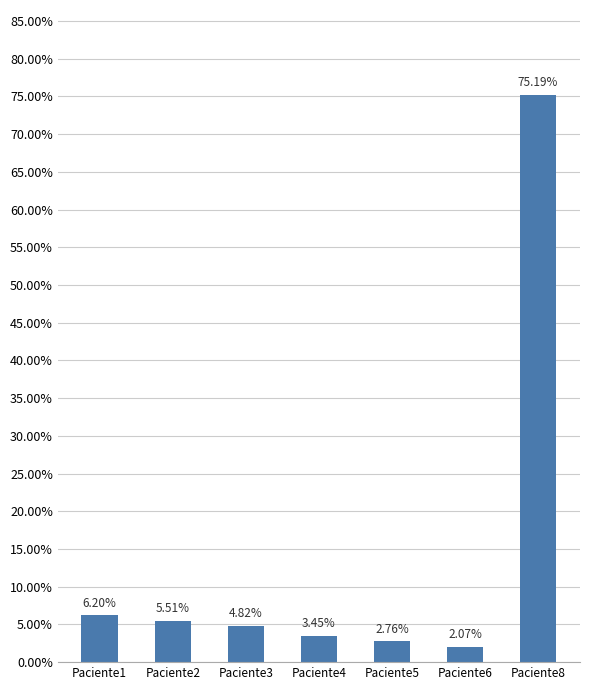

Which category has the lowest value across all series?

Paciente6